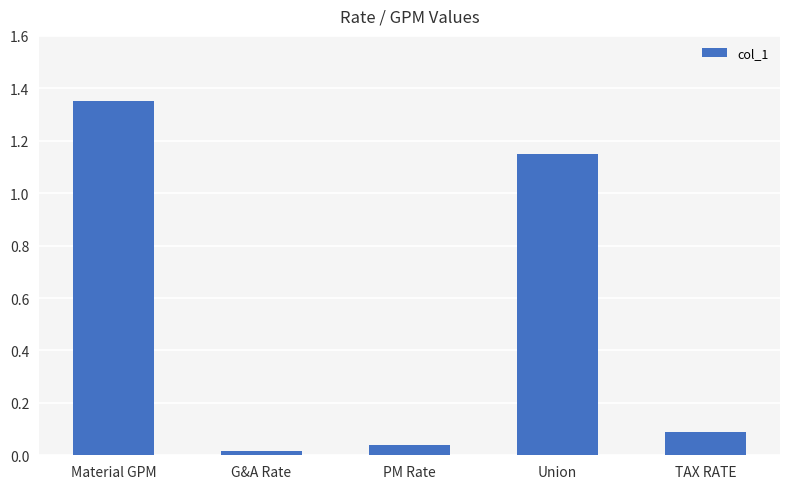

The value at TAX RATE is 0.1. True or false?

True